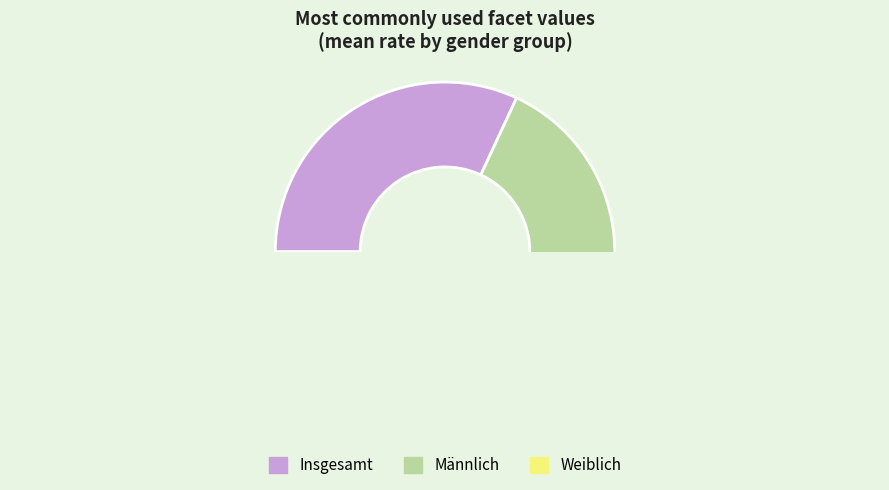

The Insgesamt slice represents 19% of the pie. True or false?

False